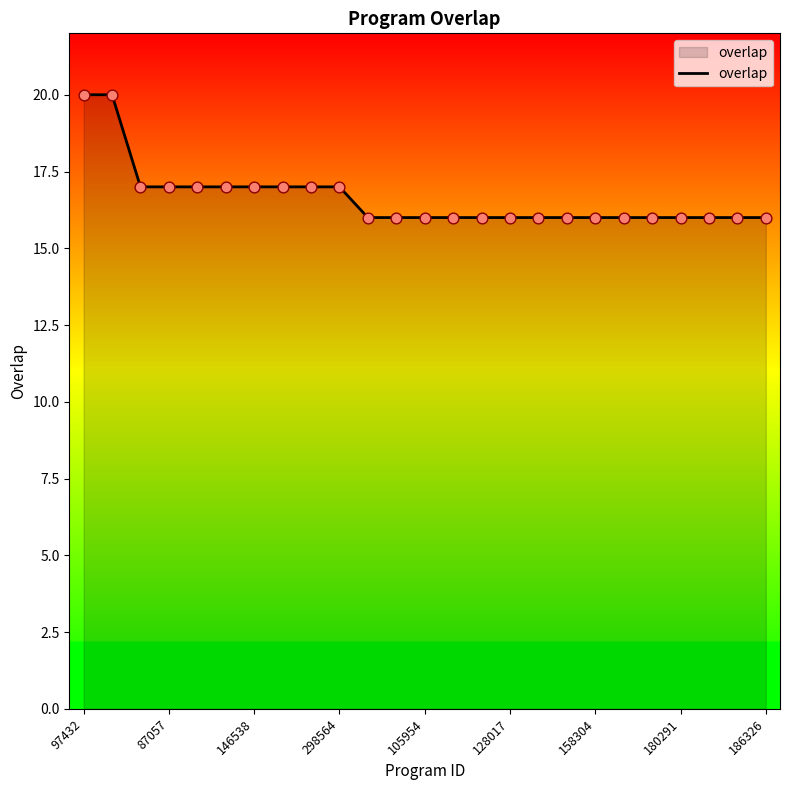

What is the difference between the maximum and minimum values?

4